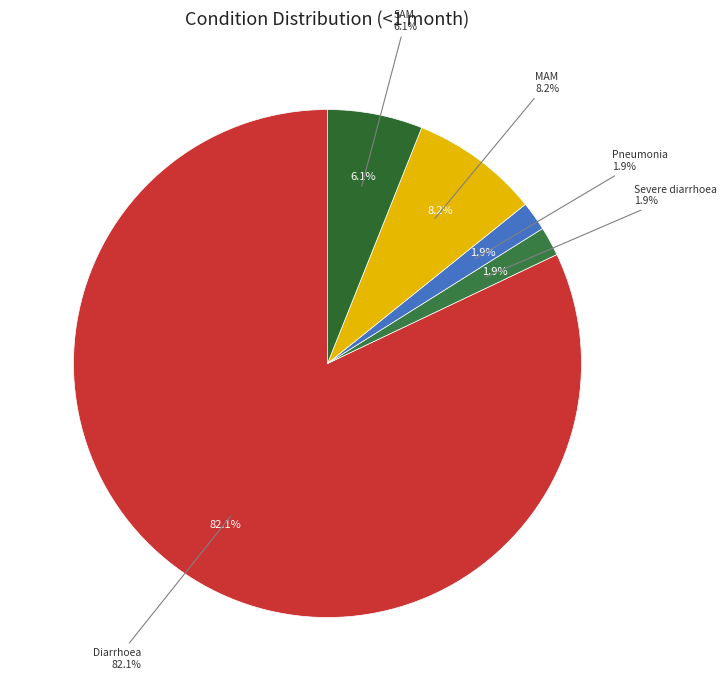

What is the largest slice in the pie chart?

Diarrhoea